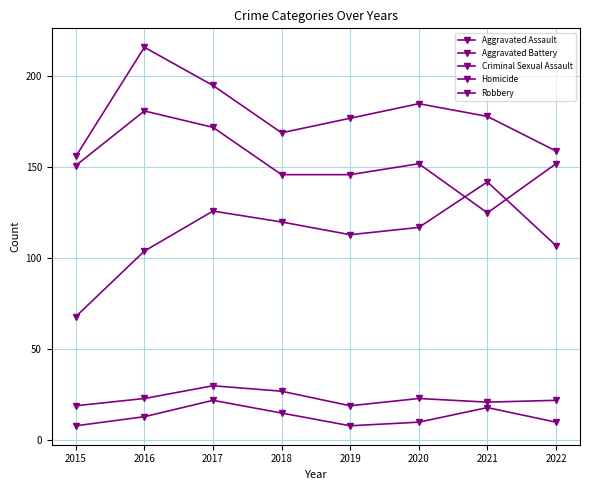

Reading left to right, transcribe all the data shown in this chart.

Aggravated Assault: 2015=68	2016=104	2017=126	2018=120	2019=113	2020=117	2021=142	2022=107
Aggravated Battery: 2015=156	2016=216	2017=195	2018=169	2019=177	2020=185	2021=178	2022=159
Criminal Sexual Assault: 2015=19	2016=23	2017=30	2018=27	2019=19	2020=23	2021=21	2022=22
Homicide: 2015=8	2016=13	2017=22	2018=15	2019=8	2020=10	2021=18	2022=10
Robbery: 2015=151	2016=181	2017=172	2018=146	2019=146	2020=152	2021=125	2022=152